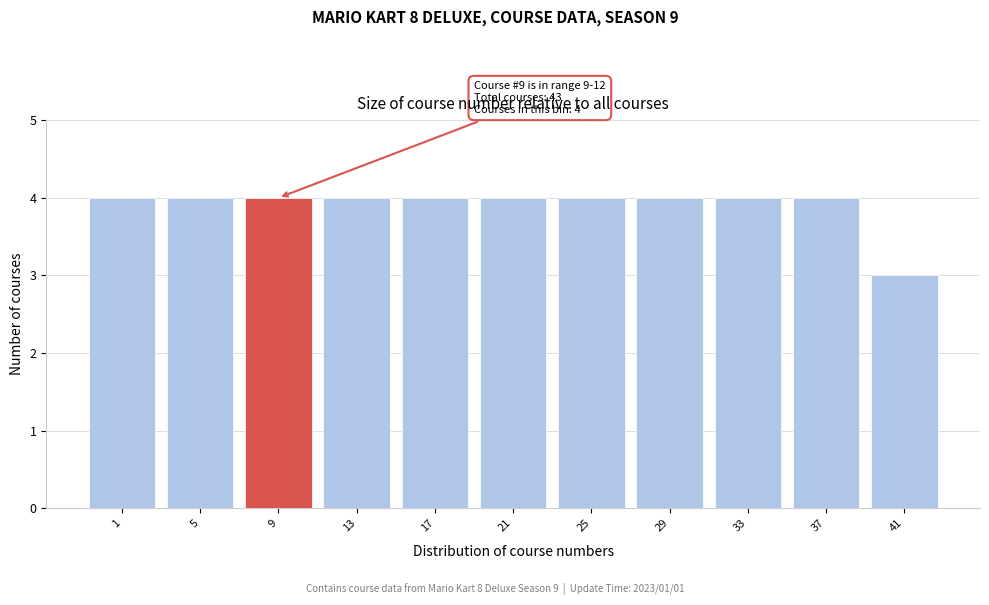

Reading left to right, list all the values displayed in this chart.

1=4	5=4	9=4	13=4	17=4	21=4	25=4	29=4	33=4	37=4	41=3